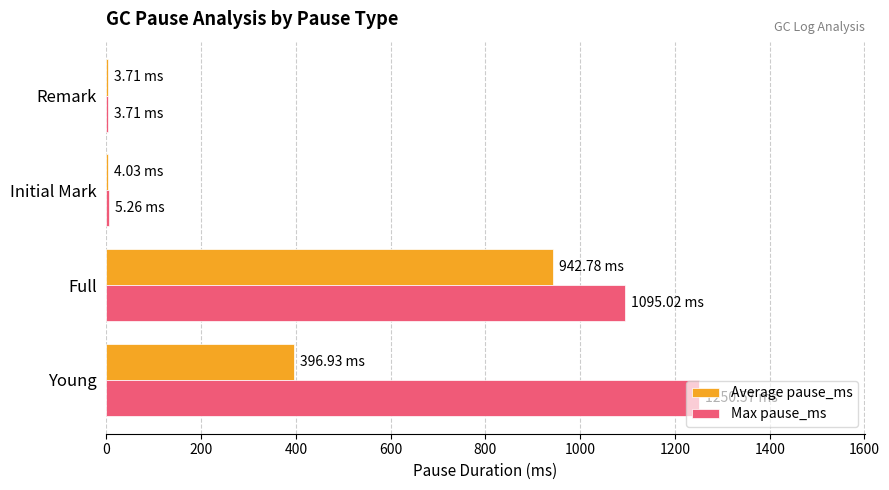

Which series changed the most between Young and Remark?

Max pause_ms